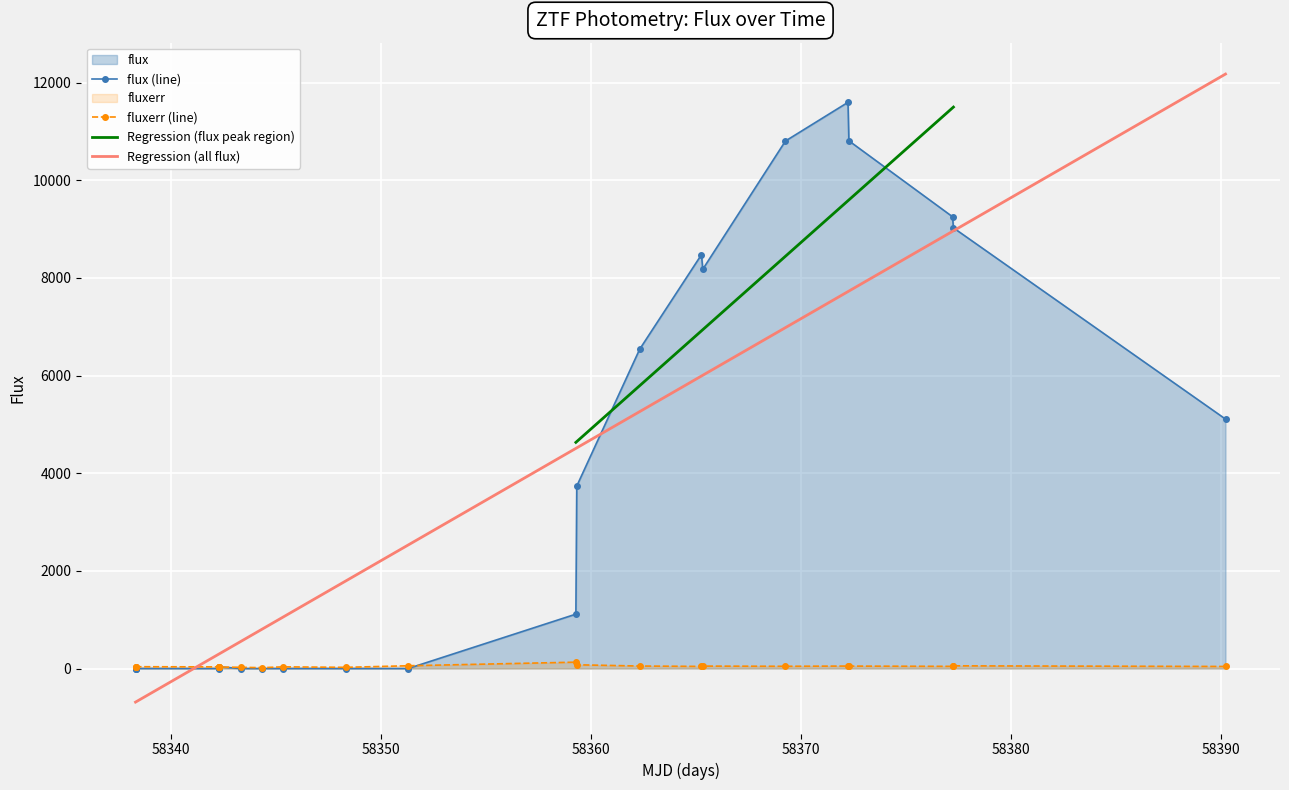

After their last crossing, which series has the higher values: fluxerr (line) or Regression (all flux)?

Regression (all flux)